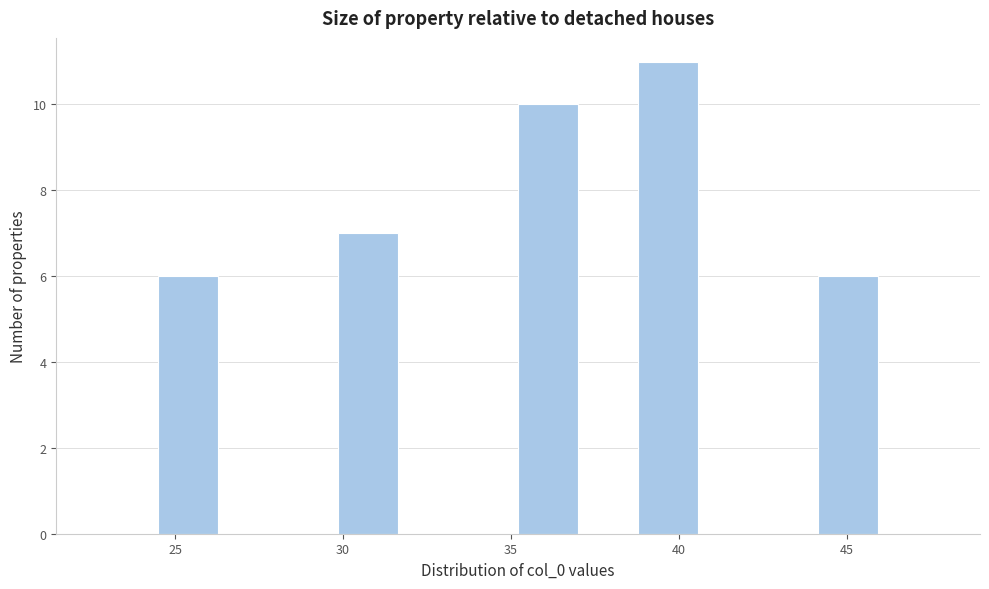

Around what value on the x-axis is the tallest bar? Give the approximate position of its centre, as read against the axis.

39.5